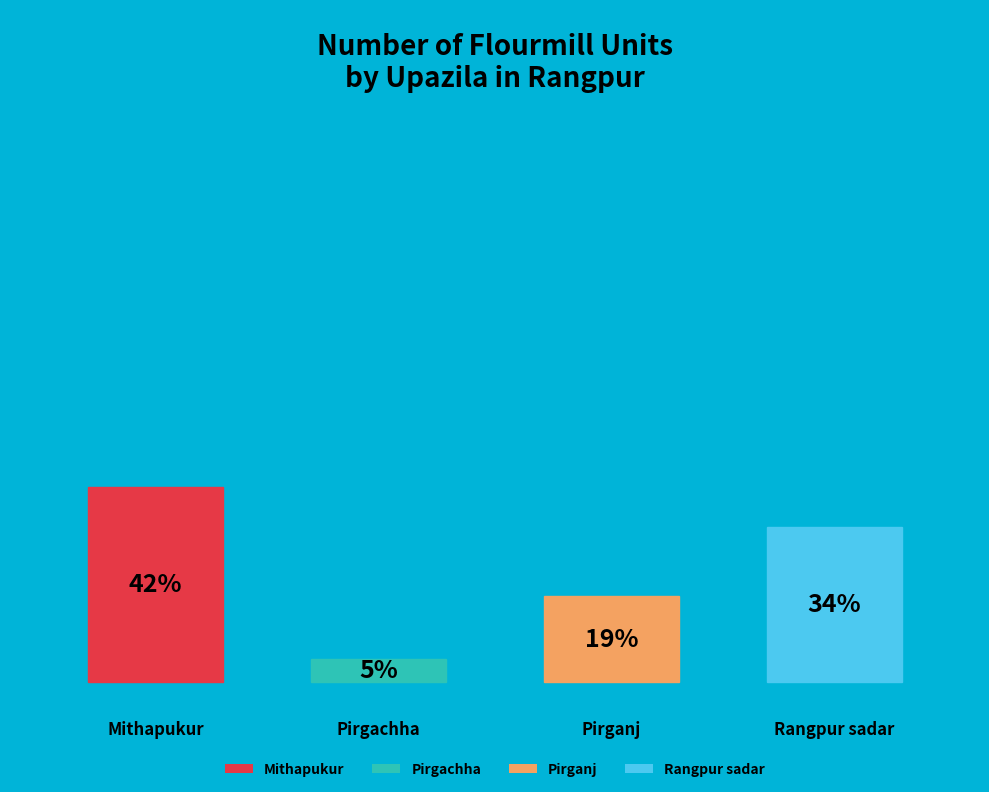

Combined, what portion of the pie is Rangpur sadar and Pirgachha?

38.8%